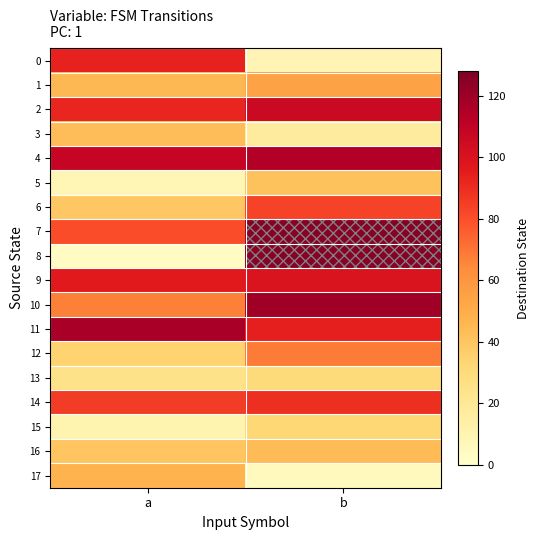

Reading right to left, list all the values displayed in this chart.

0: b=9	a=93
1: b=54	a=45
2: b=106	a=92
3: b=17	a=43
4: b=114	a=108
5: b=41	a=8
6: b=83	a=39
7: b=125	a=80
8: b=125	a=3
9: b=99	a=96
10: b=119	a=67
11: b=94	a=117
12: b=68	a=34
13: b=30	a=24
14: b=89	a=85
15: b=32	a=10
16: b=44	a=40
17: b=5	a=47